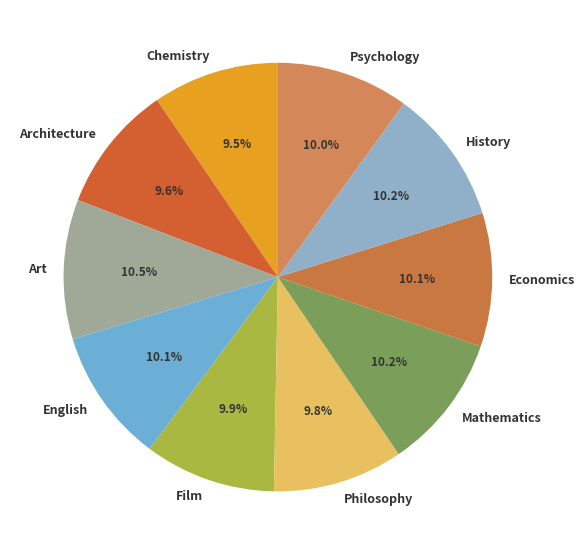

True or false: History accounts for 10% of the total.

True